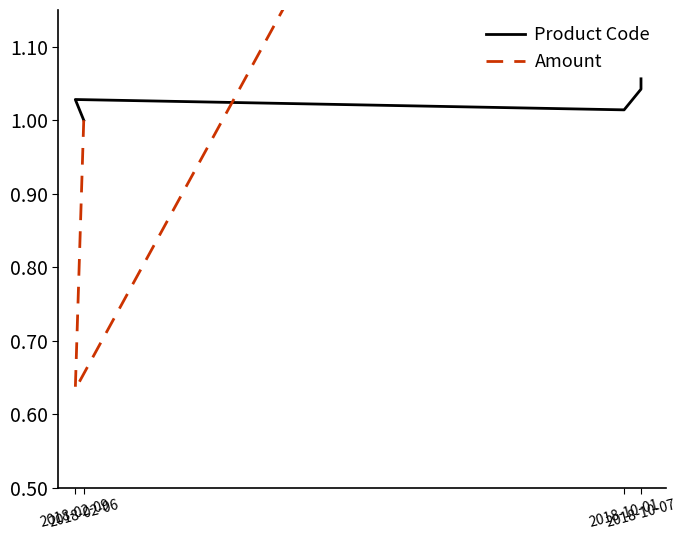

The value of Product Code at 2018-02-06 is 1.0. True or false?

True